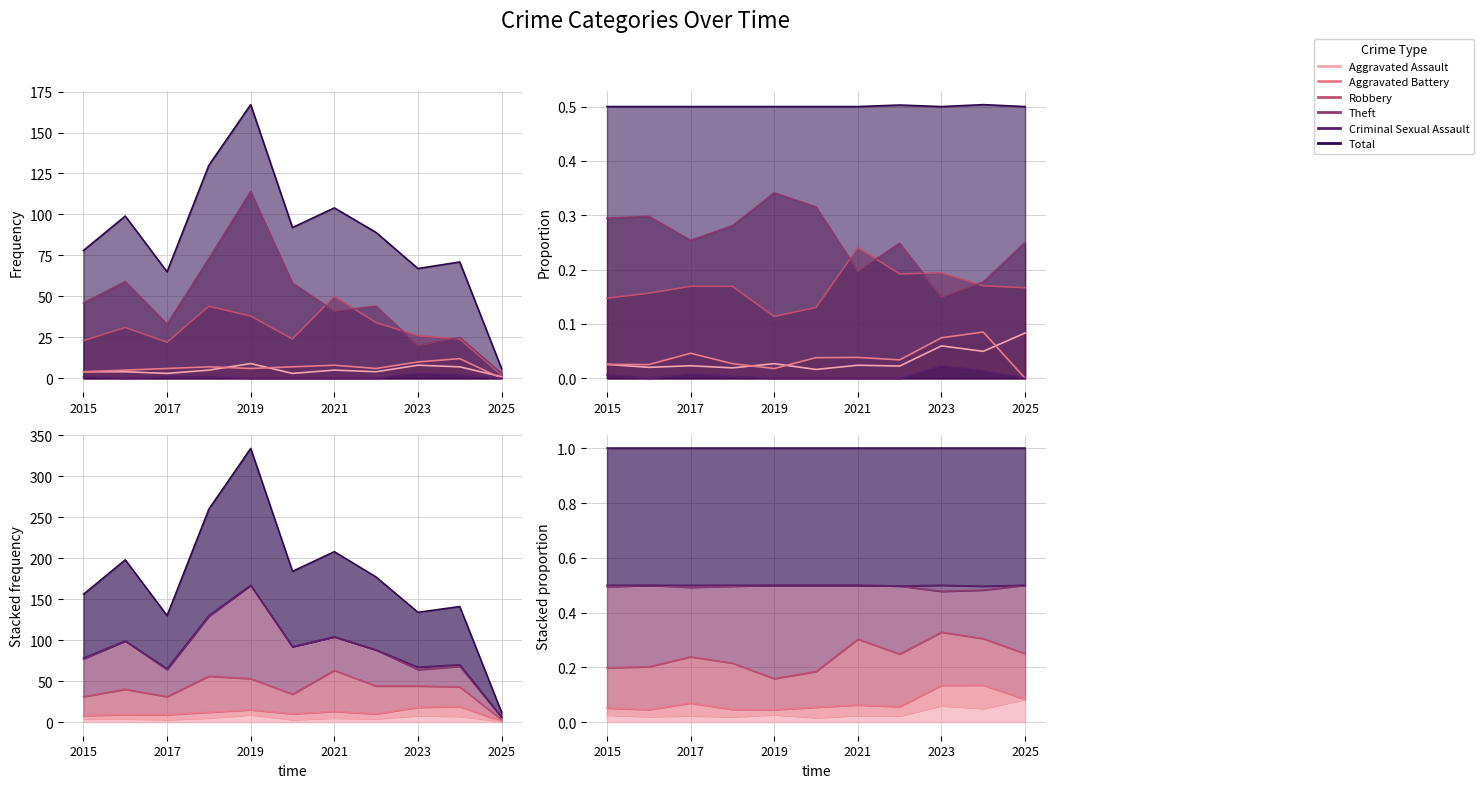

Does the chart have visible grid lines?

Yes